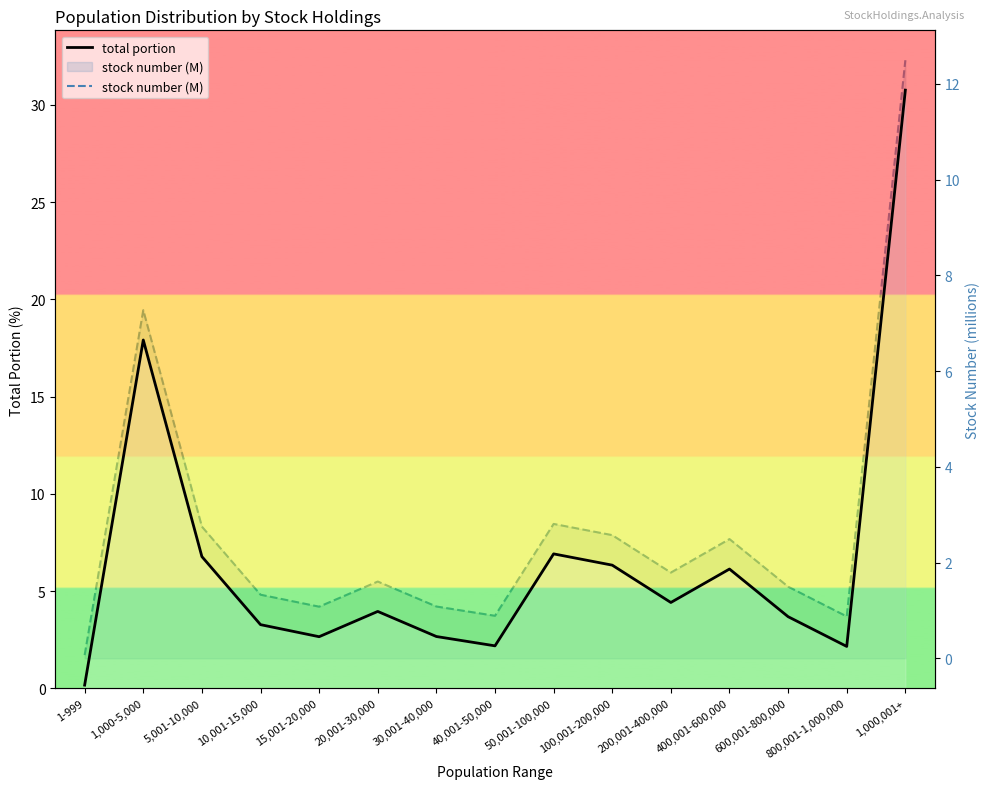

True or false: total portion and stock number (M) intersect in this chart.

False